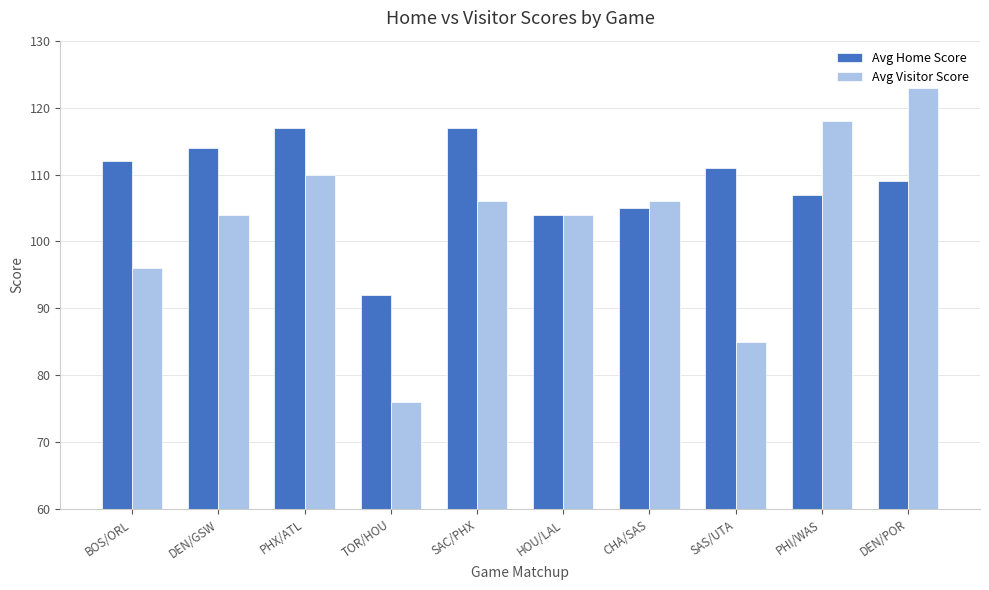

Is it true that Avg Home Score equals 45 at DEN/GSW?

False